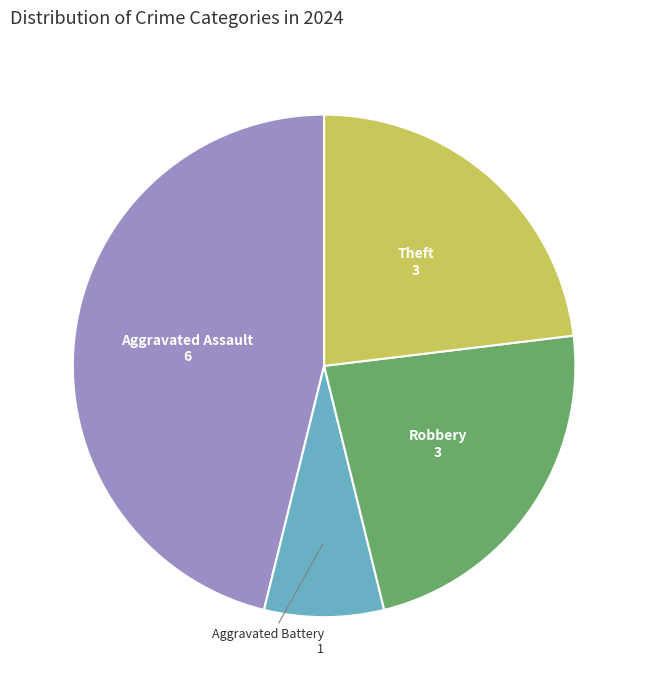

Does any single category account for the majority?

No